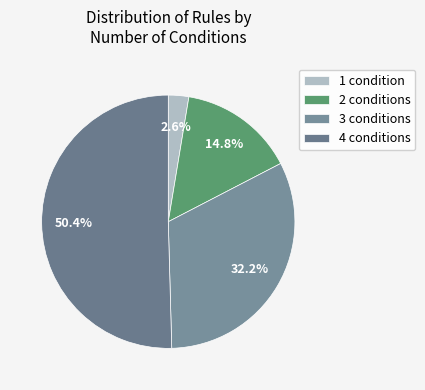

To the nearest percent, what portion does 3 conditions represent?

32%